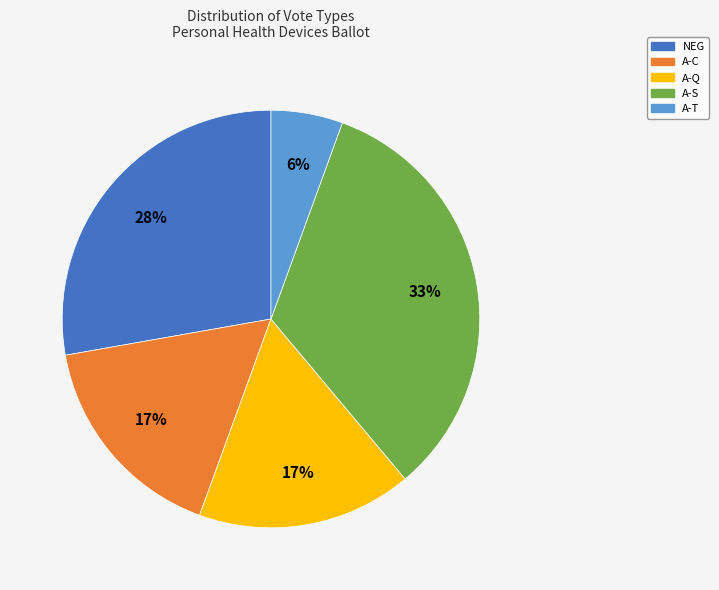

What percentage is the A-C slice, to the nearest percent?

17%